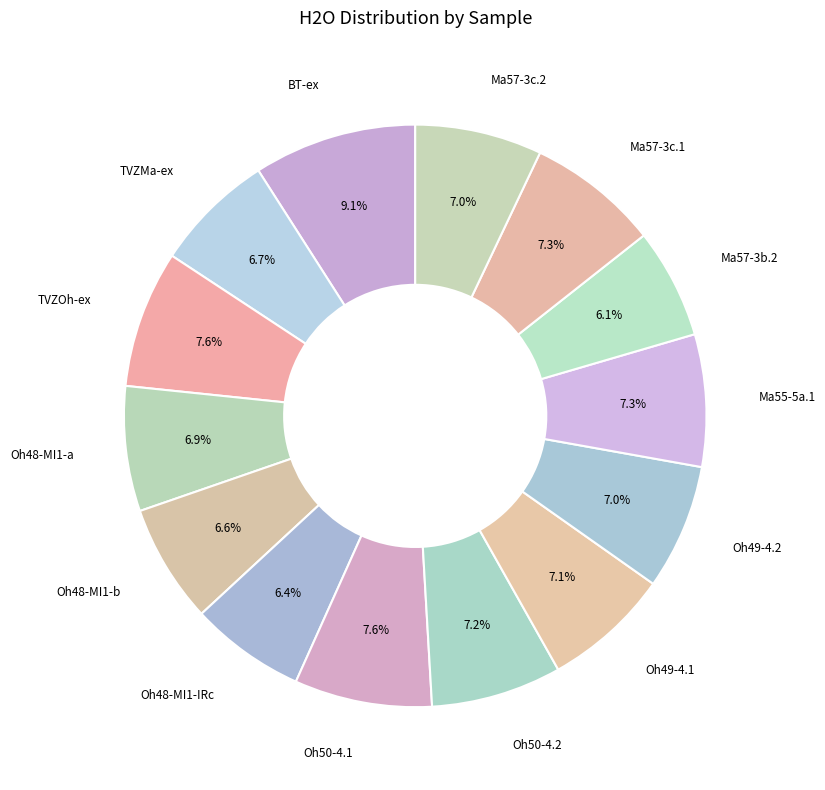

Count the number of slices in the pie.

14